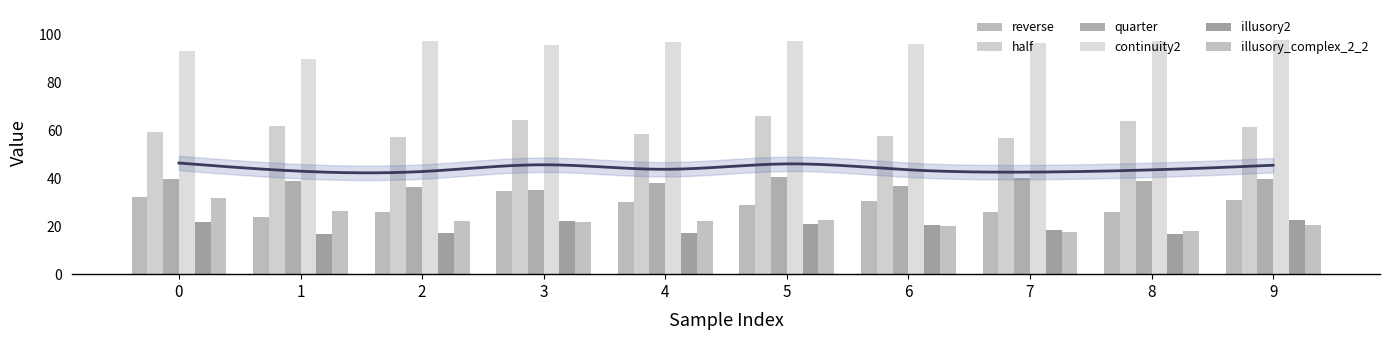

Between 3 and 4, which is larger?

3